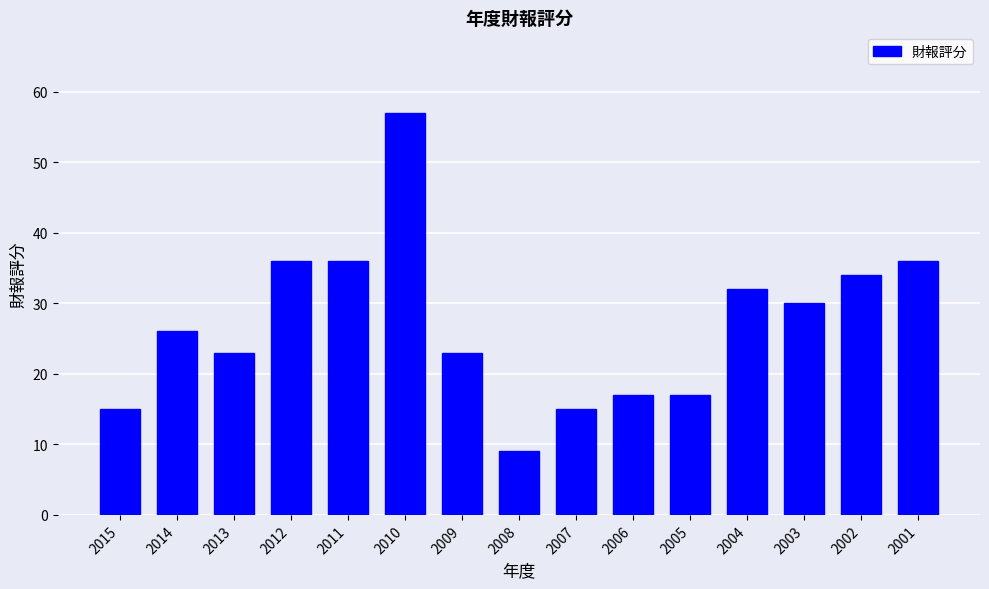

How many distinct data groups are displayed?

1